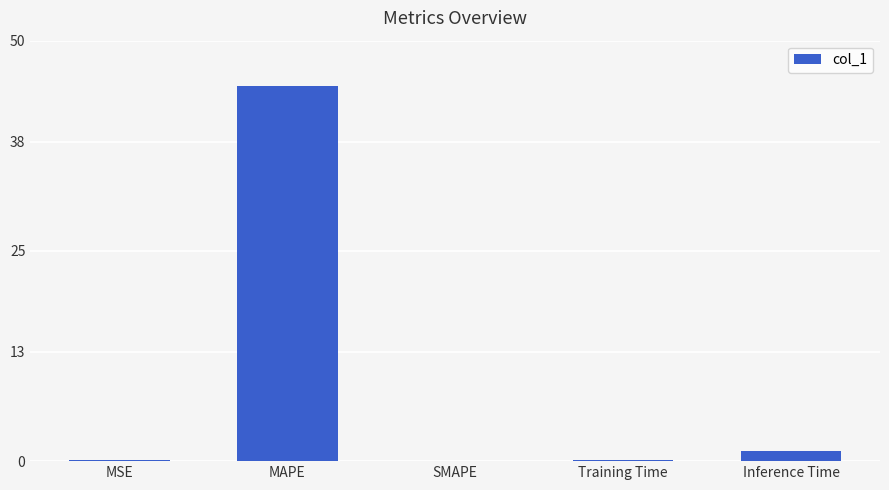

What is the sum of all values?

46.2